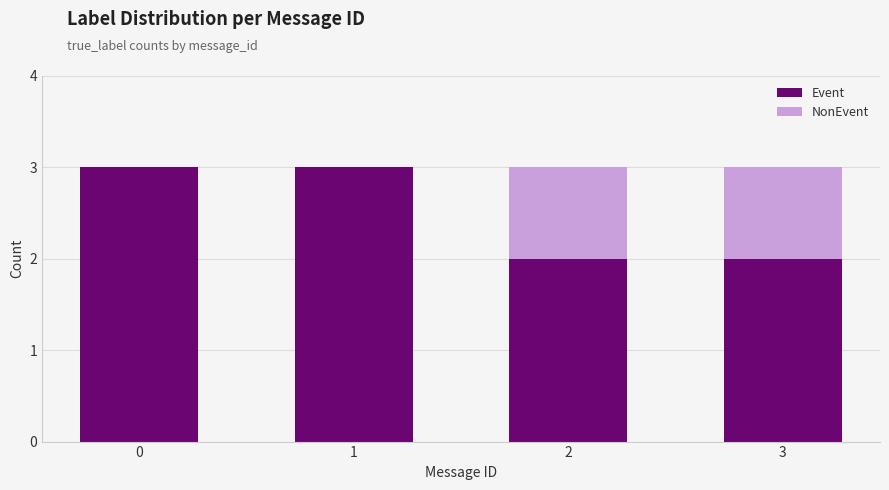

Is it true that Event equals 1 at 0?

False